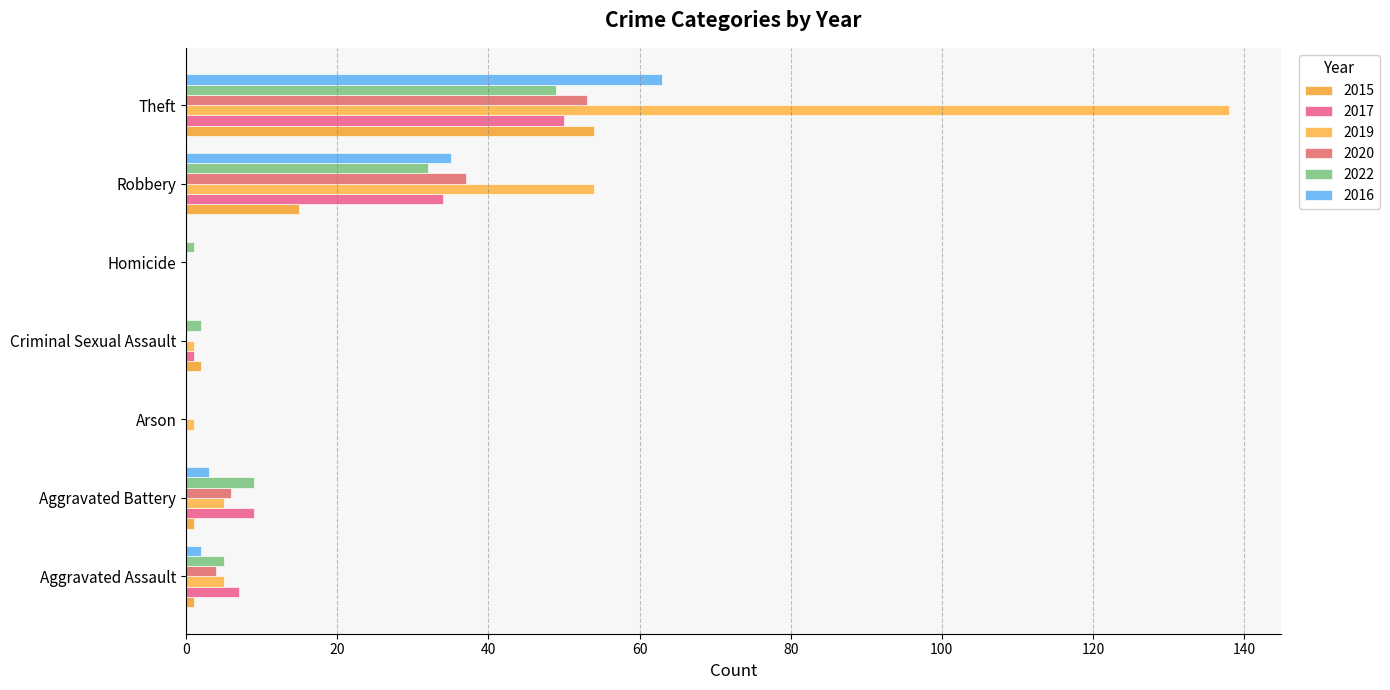

List the series in order of their peak value, lowest first.

2022, 2017, 2020, 2015, 2016, 2019